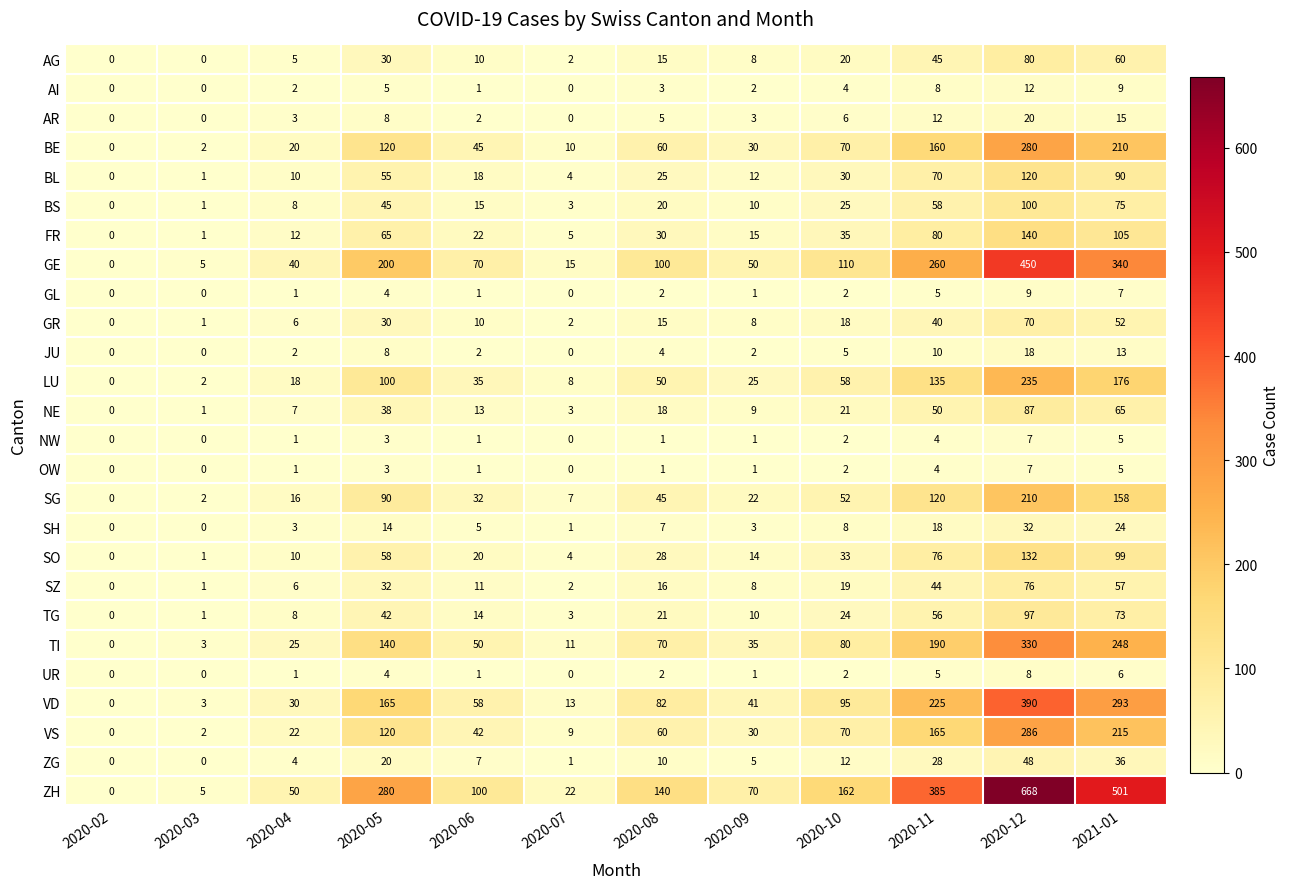

At which category is the sum across all series the highest?

2020-12